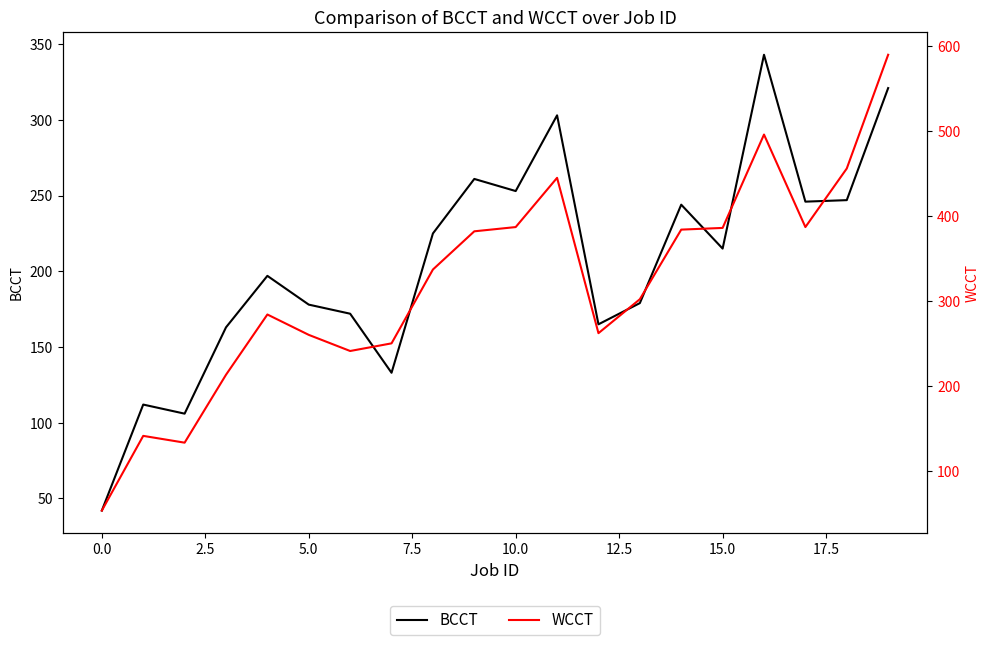

In WCCT, how many points are higher than both neighbors (excluding endpoints)?

4